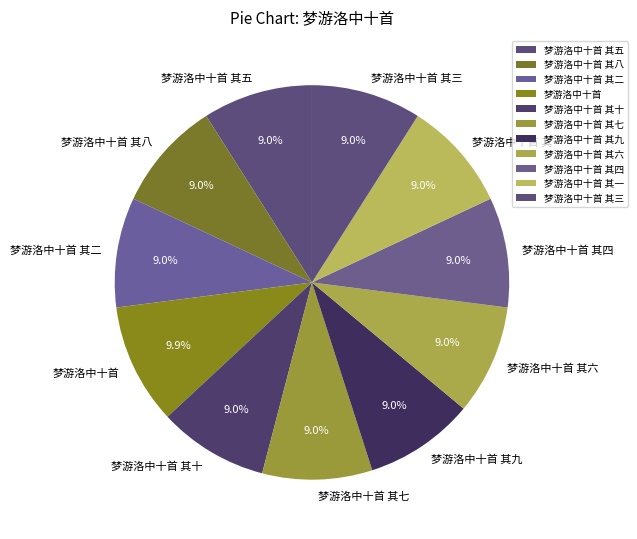

What percentage do 梦游洛中十首 其十 and 梦游洛中十首 其七 together represent?

18.0%